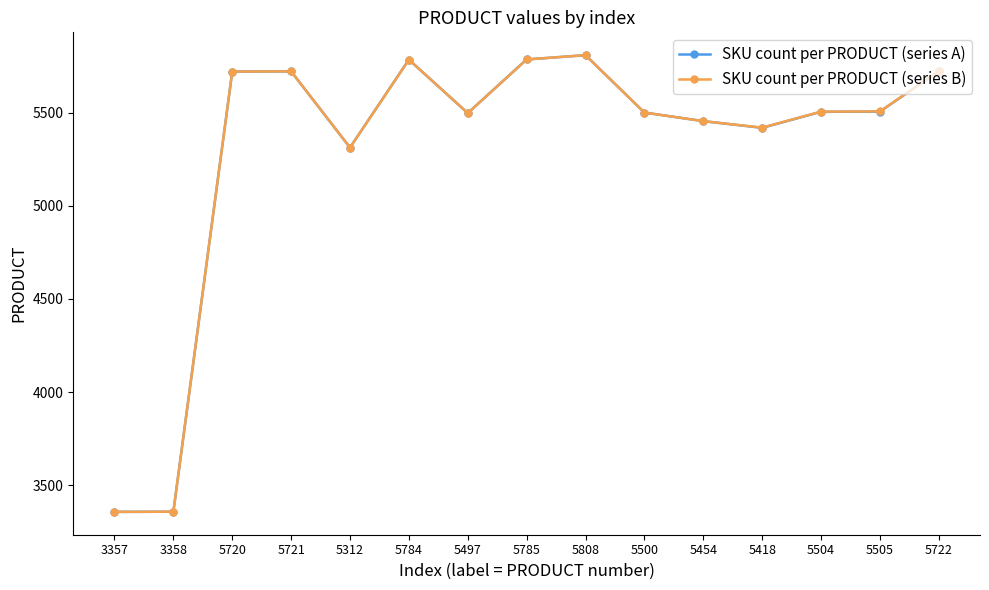

Which series changed the most between 5720 and 5505?

SKU count per PRODUCT (series A)